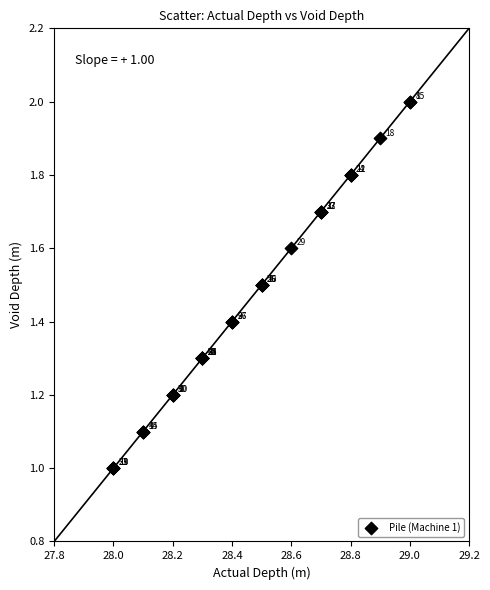

What Y value in the scatter plot is closest to 1?

1.0